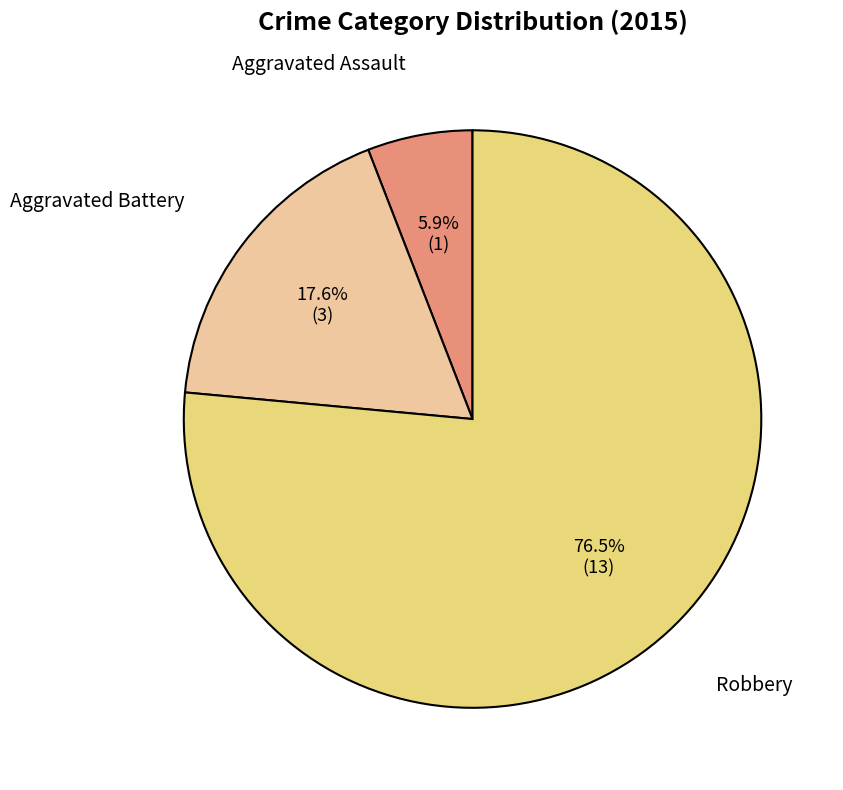

Is it true that Aggravated Battery is 32% of the pie?

False